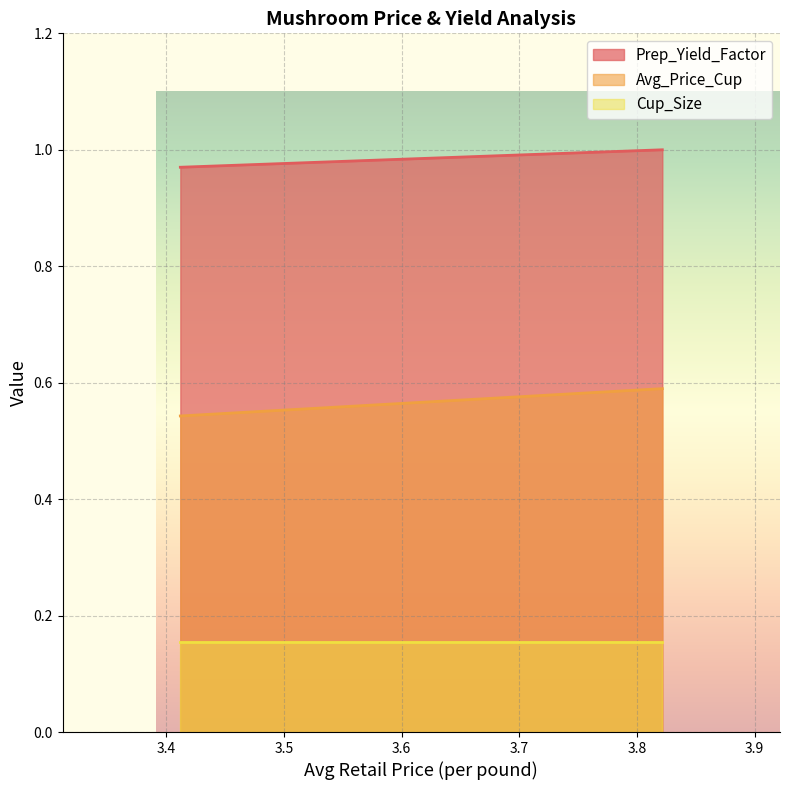

At how many categories does at least one series exceed 0?

300